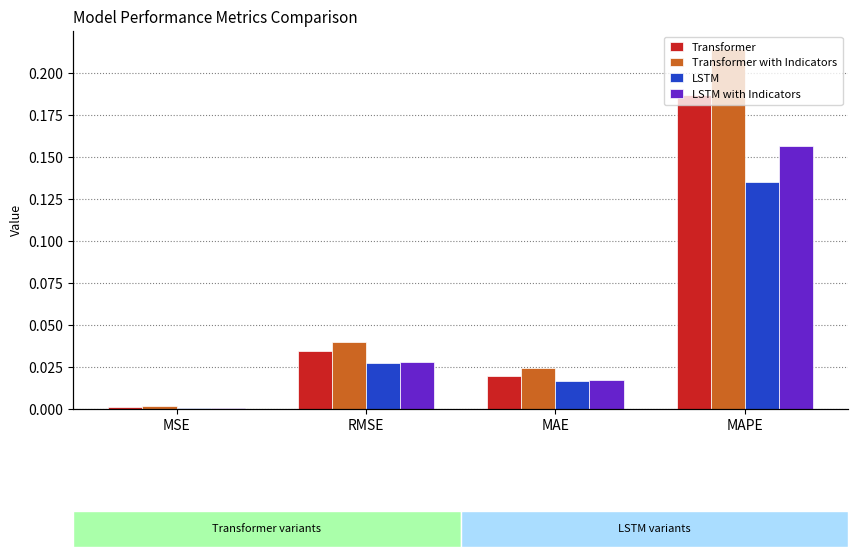

What is the value of the LSTM bar at the 4th from the left?

0.1